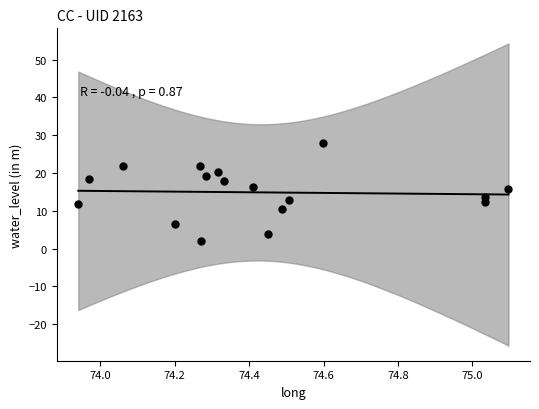

What is the range of X values (max minus min)?

1.2